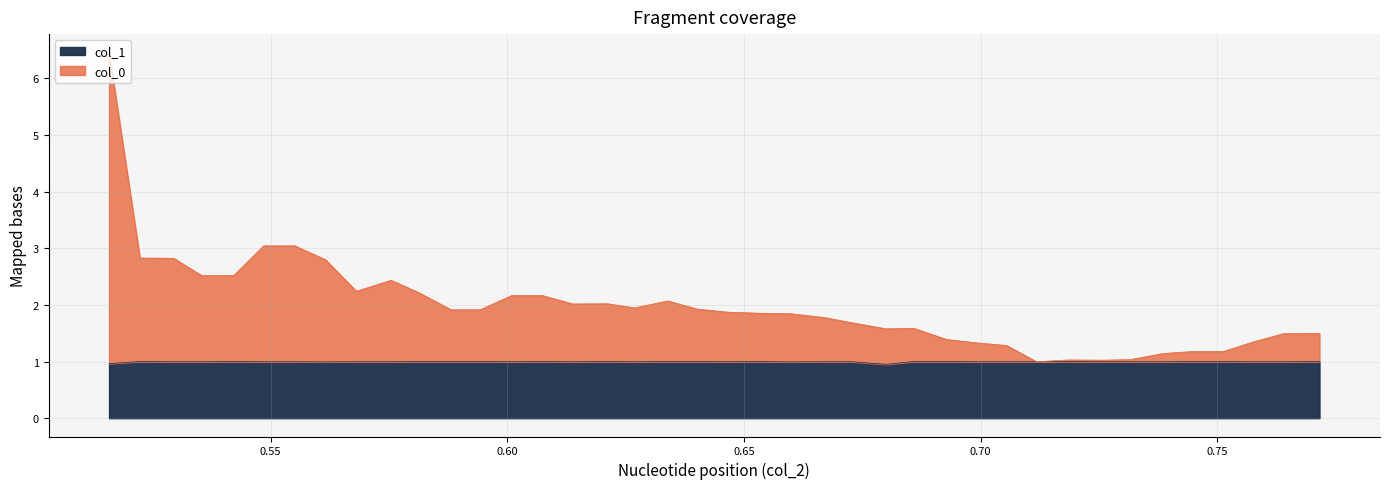

True or false: col_0 and col_1 cross at least once.

False